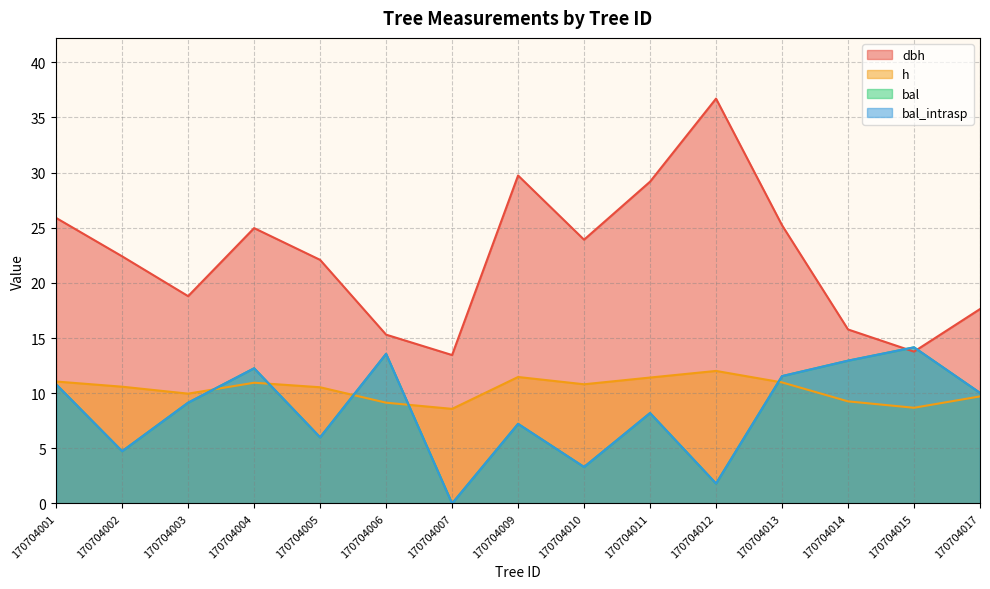

Where do h and bal first cross each other?

170704003 and 170704004